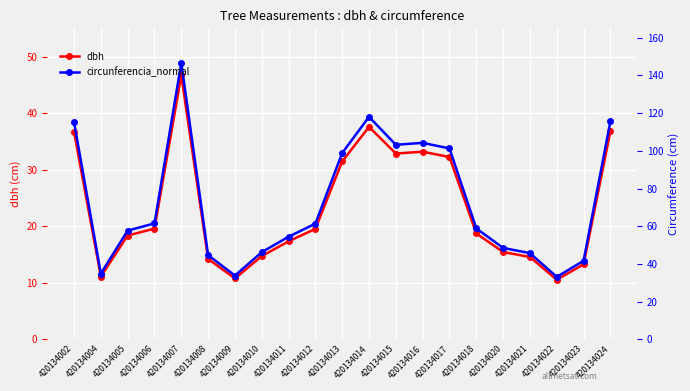

Which series has the largest total across all categories?

circunferencia_normal